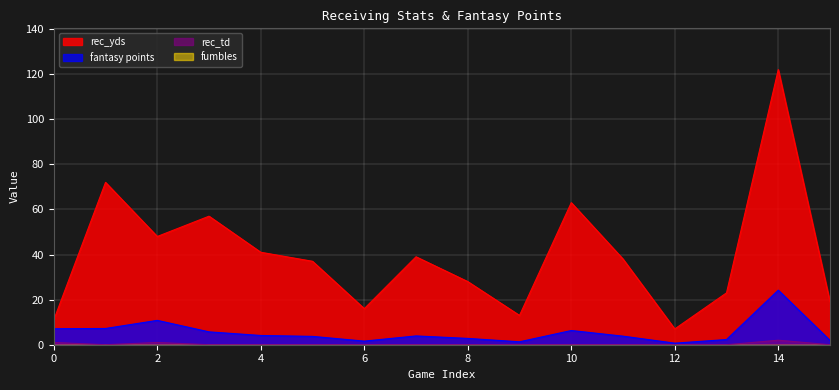

True or false: rec_yds has a value of 7.0 at 12.

True